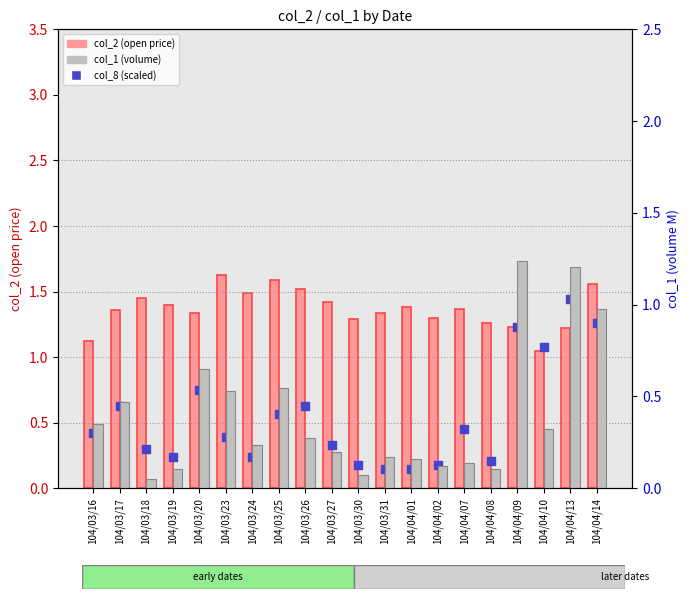

Which series reaches the minimum Y coordinate?

col_1 (volume, M)